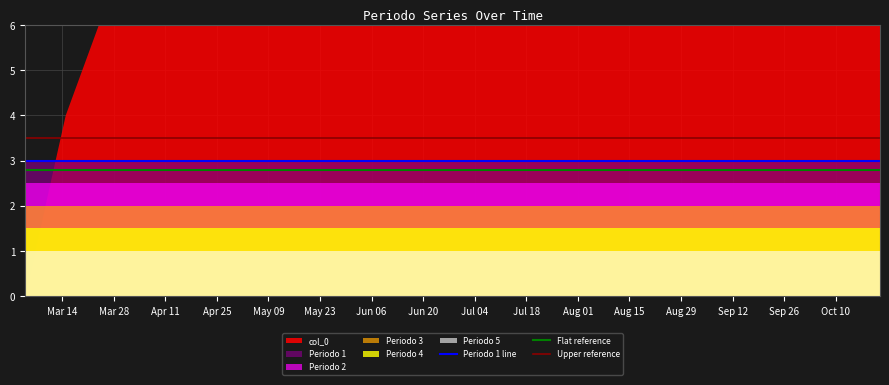

What is the lowest value of the Upper reference series?

3.5